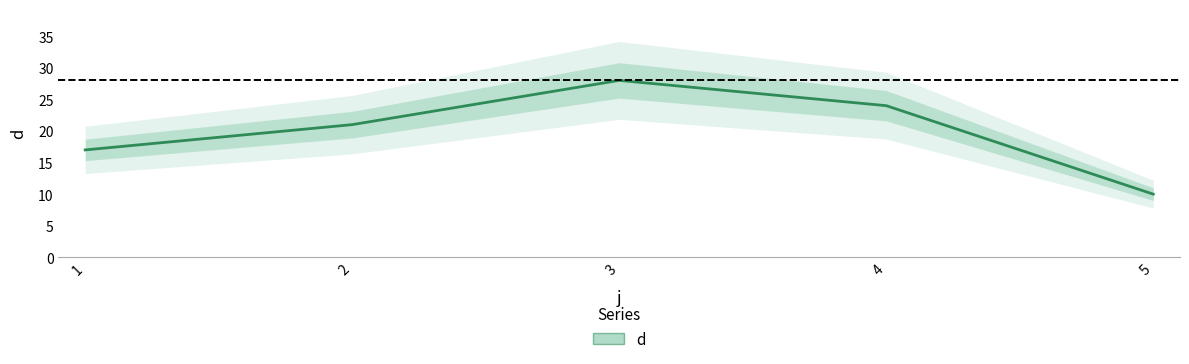

Reading right to left, transcribe all the data shown in this chart.

5=10	4=24	3=28	2=21	1=17